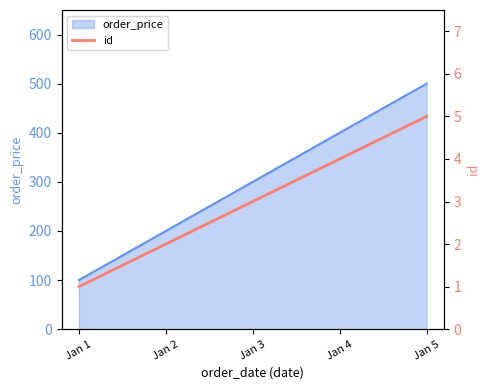

Is it true that the value at Jan 4 is 4?

True